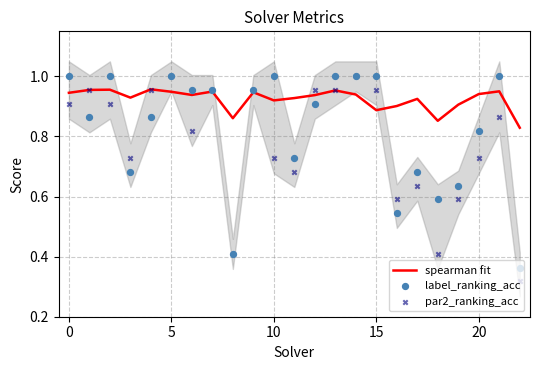

Which series has the largest total across all categories?

spearman fit